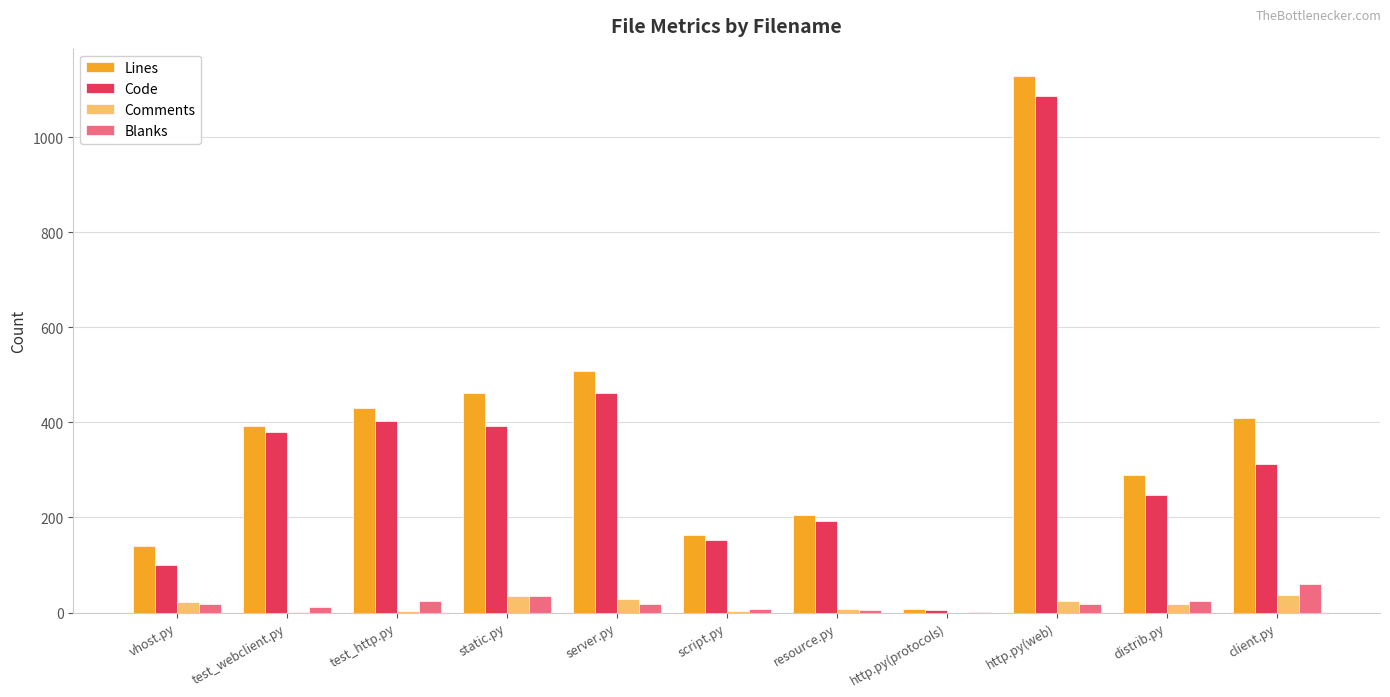

At which category is the sum across all series the highest?

http.py(web)